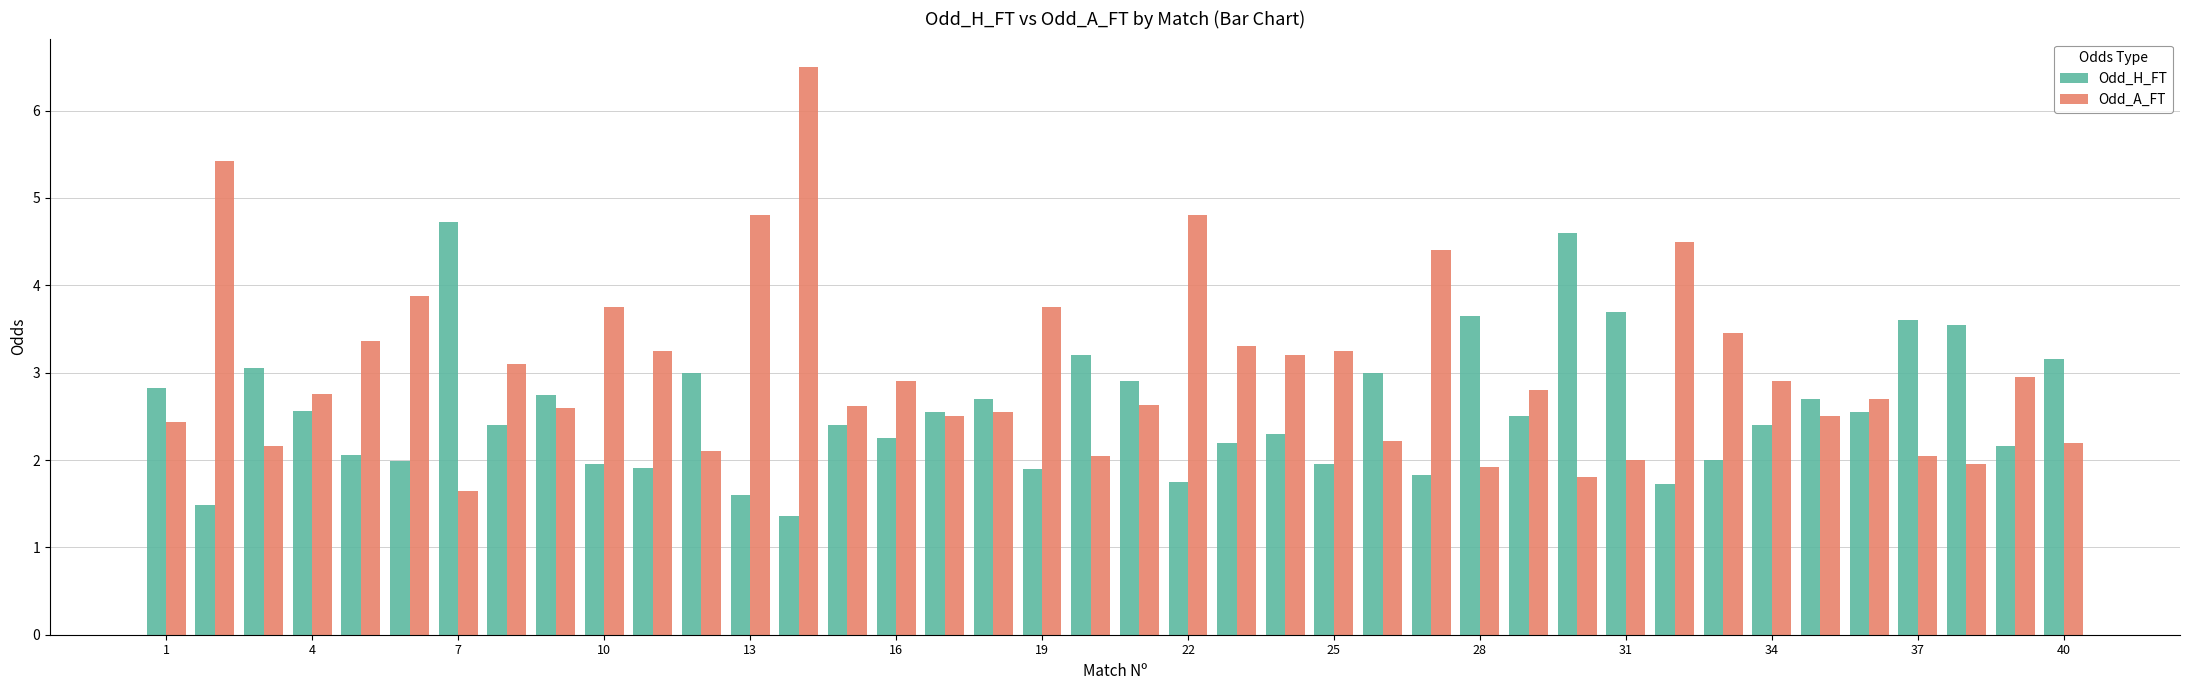

Which series has the largest range (max minus min)?

Odd_A_FT